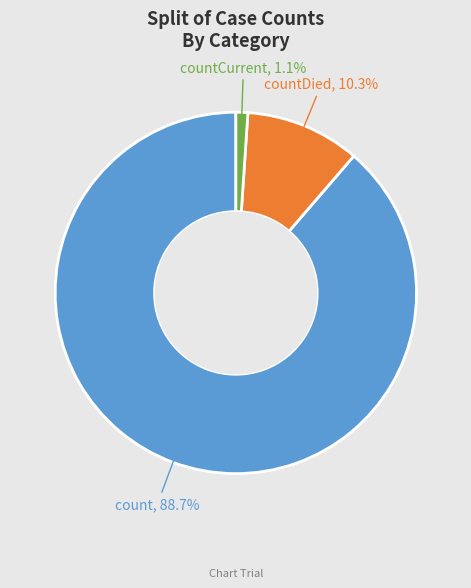

Does count represent more than half of the total?

Yes